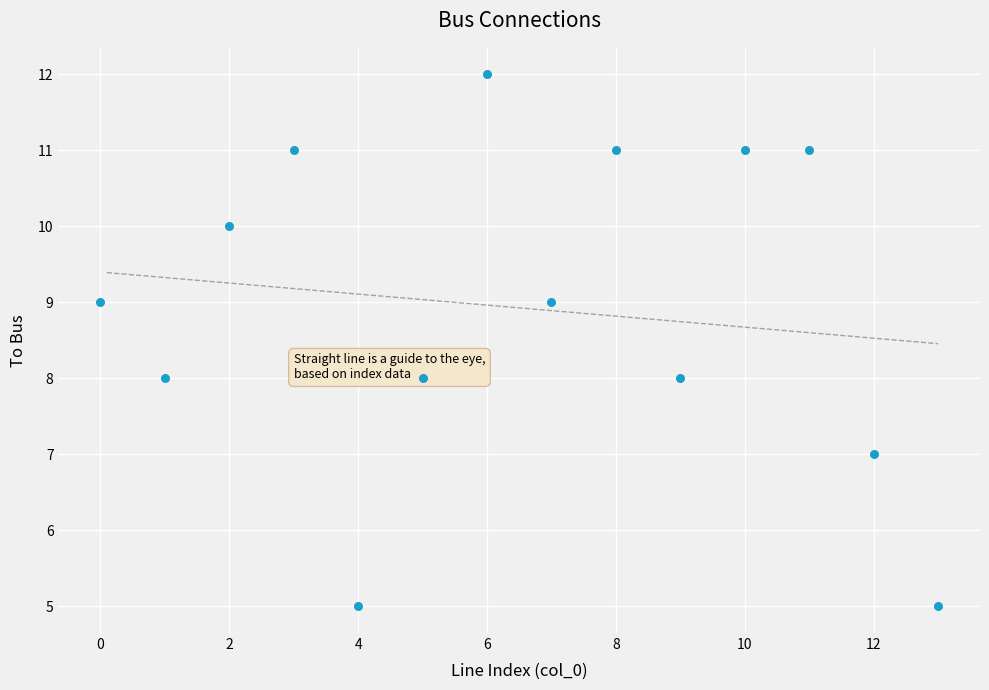

What is the range of Y values (max minus min)?

7